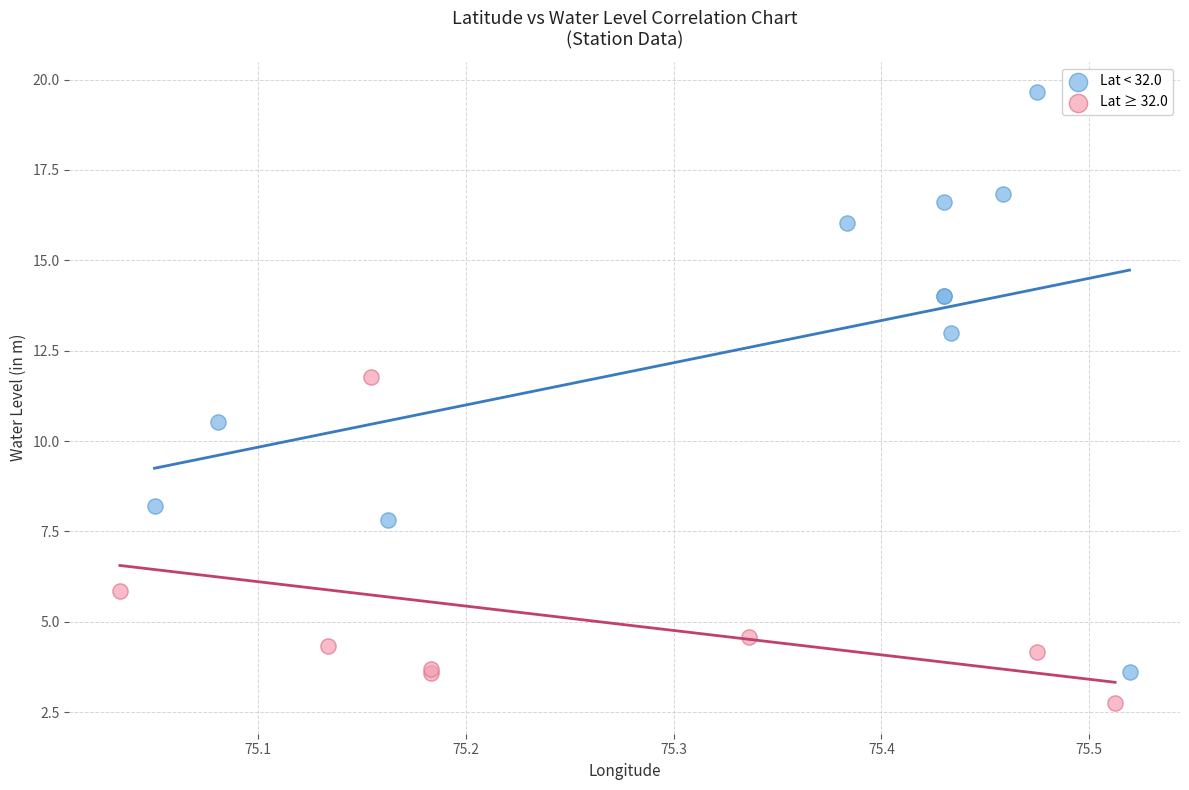

Which series reaches the minimum Y coordinate?

Lat ≥ 32.0